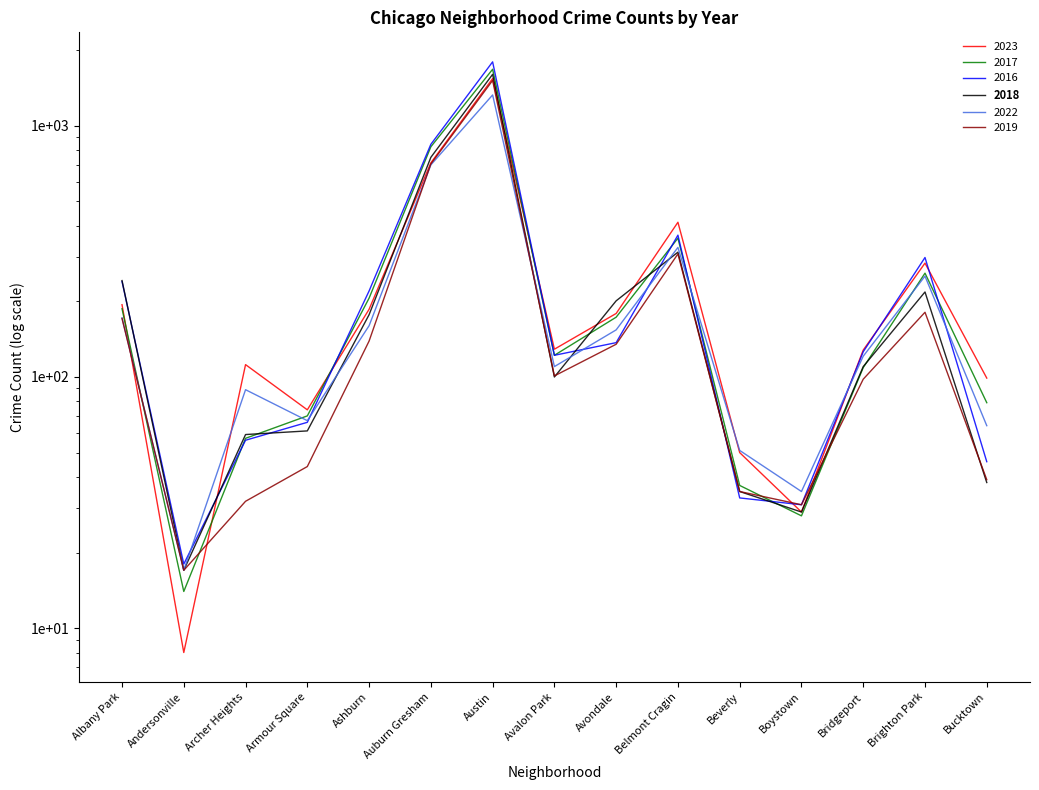

Rank the series by their maximum value, from lowest to highest.

2022, 2019, 2023, 2018, 2017, 2016